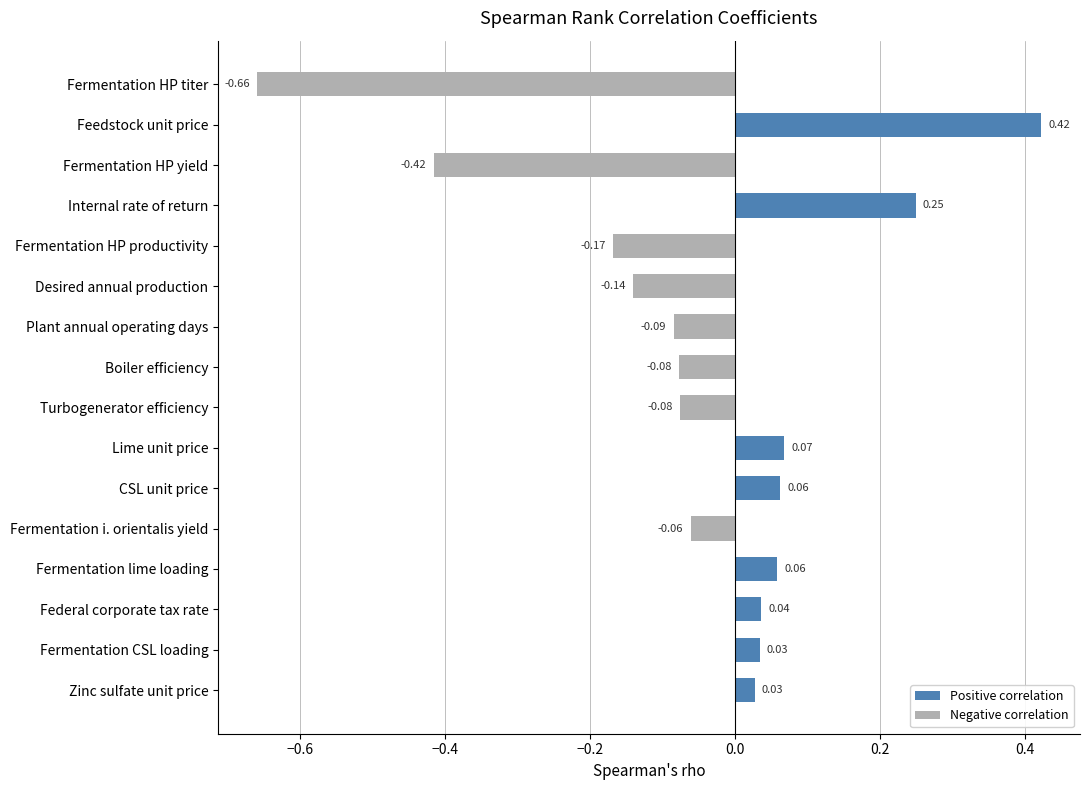

Reading left to right, list all the values displayed in this chart.

Positive correlation: 0.0	0.4	0.0	0.2	0.0	0.0	0.0	0.0	0.0	0.1	0.1	0.0	0.1	0.0	0.0	0.0
Negative correlation: -0.7	0.0	-0.4	0.0	-0.2	-0.1	-0.1	-0.1	-0.1	0.0	0.0	-0.1	0.0	0.0	0.0	0.0